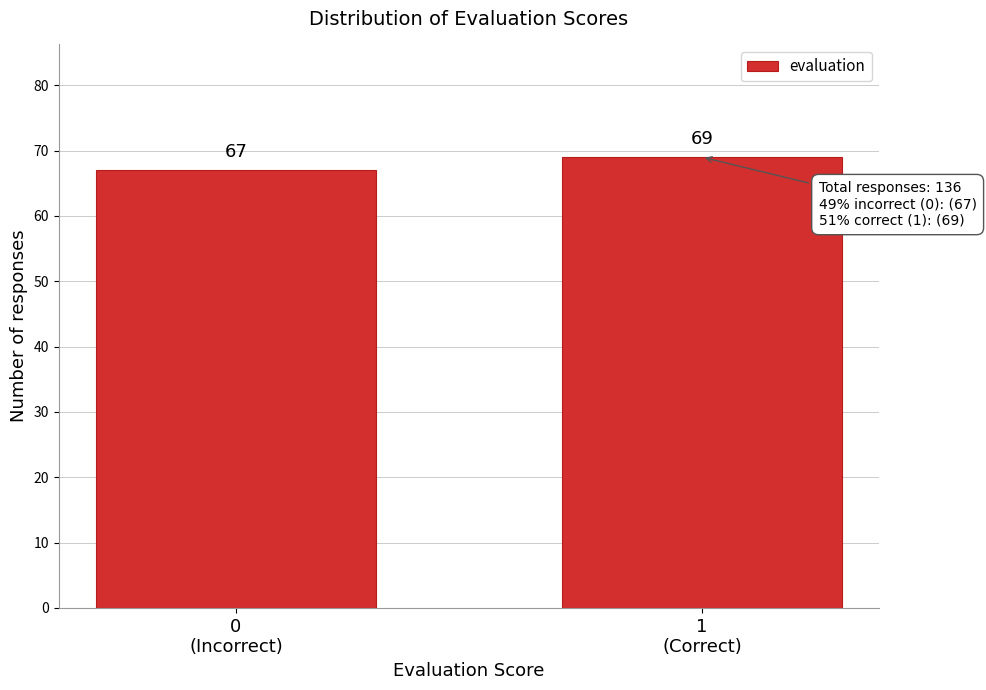

Reading right to left, list all the values displayed in this chart.

69	67